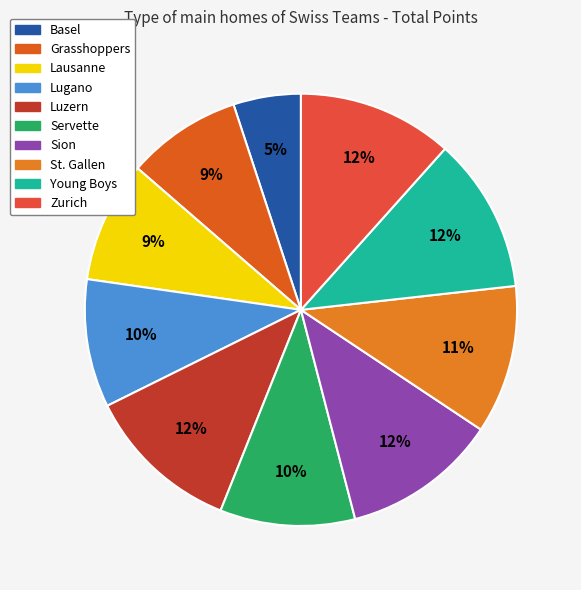

What is the smallest slice in the pie chart?

Basel